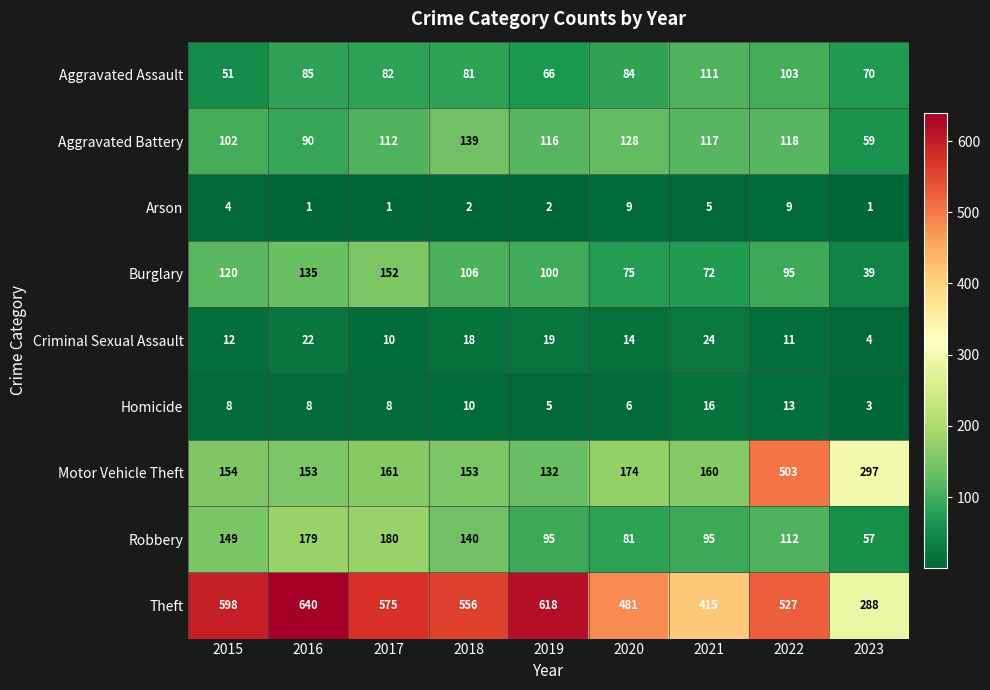

What is the minimum value for Aggravated Battery?

59